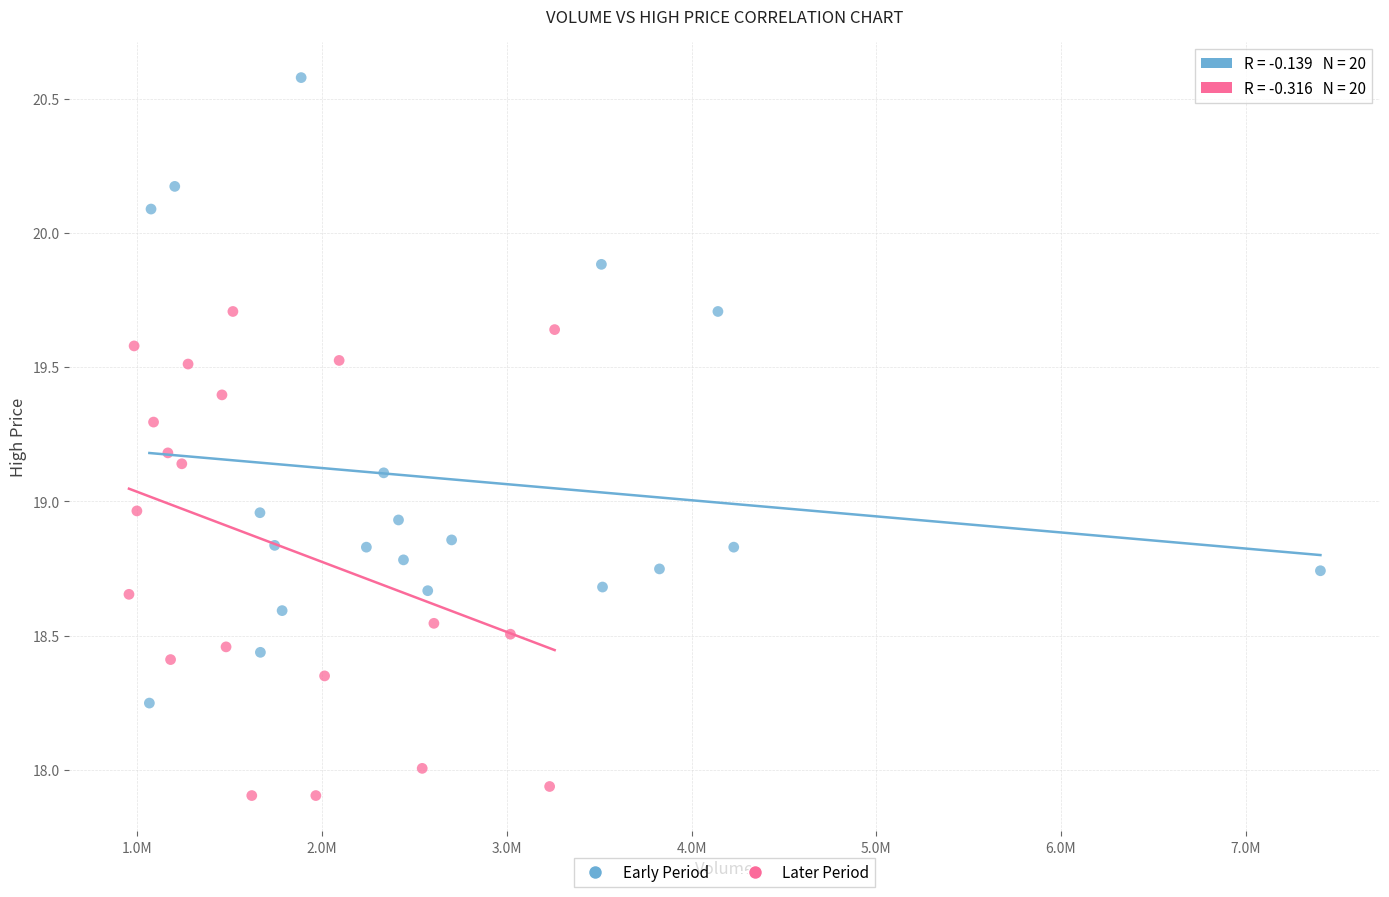

Which series has the largest Y range (max minus min)?

Early Period